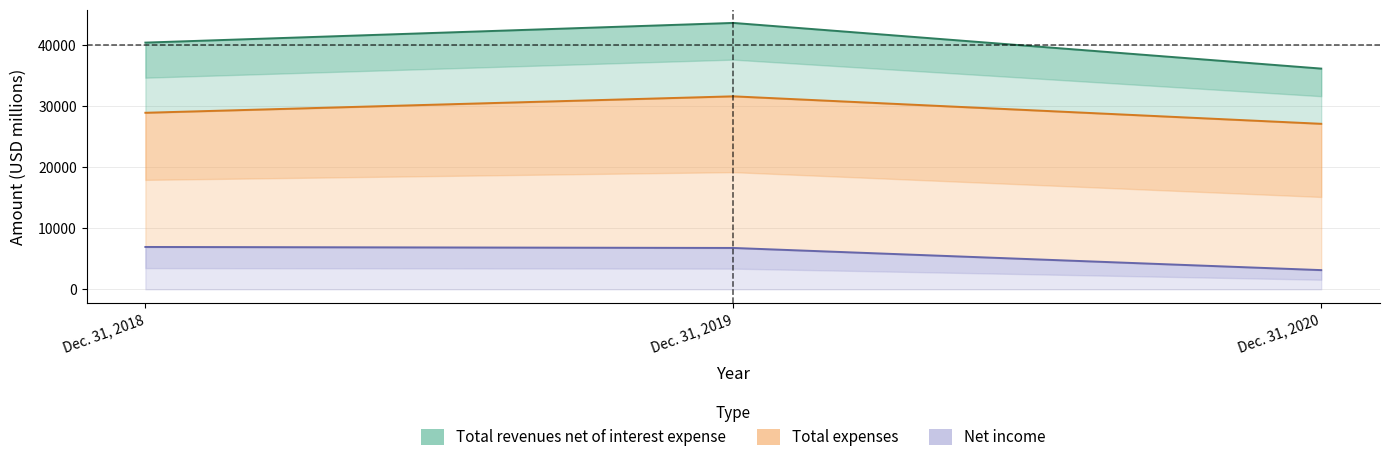

List the labels in order of Net income value, largest first.

Dec. 31, 2018, Dec. 31, 2019, Dec. 31, 2020